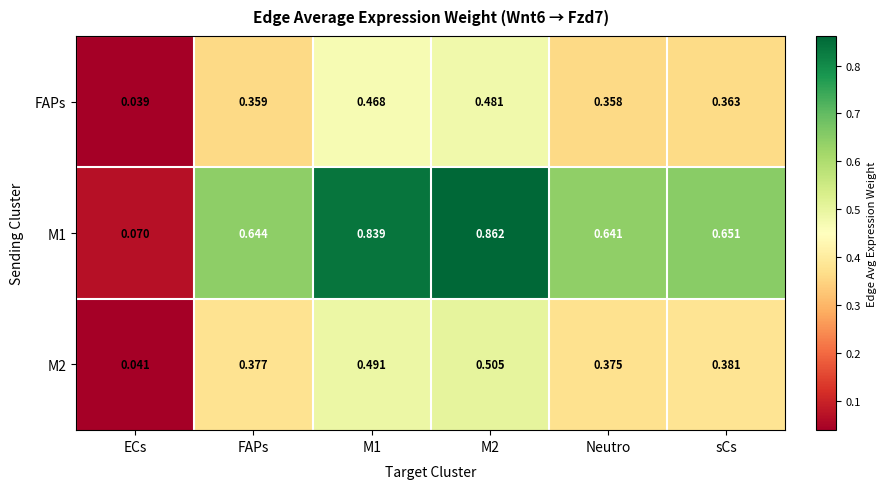

Which category has the lowest value across all series?

ECs